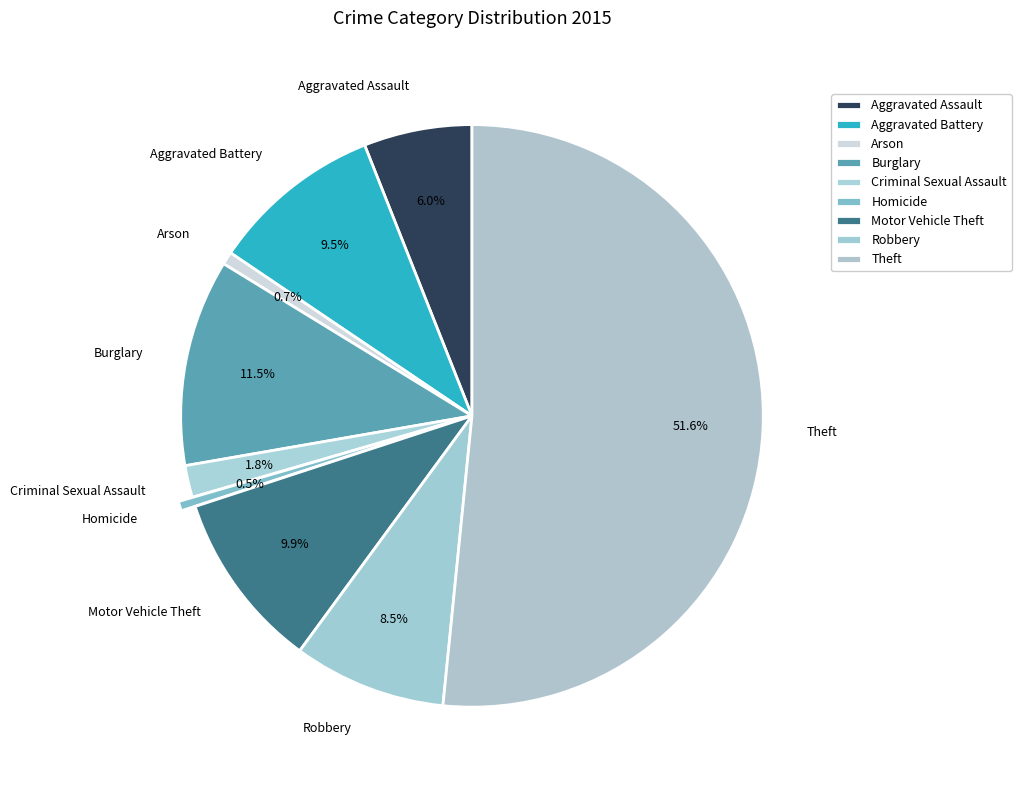

Which has a higher value, Theft or Criminal Sexual Assault?

Theft